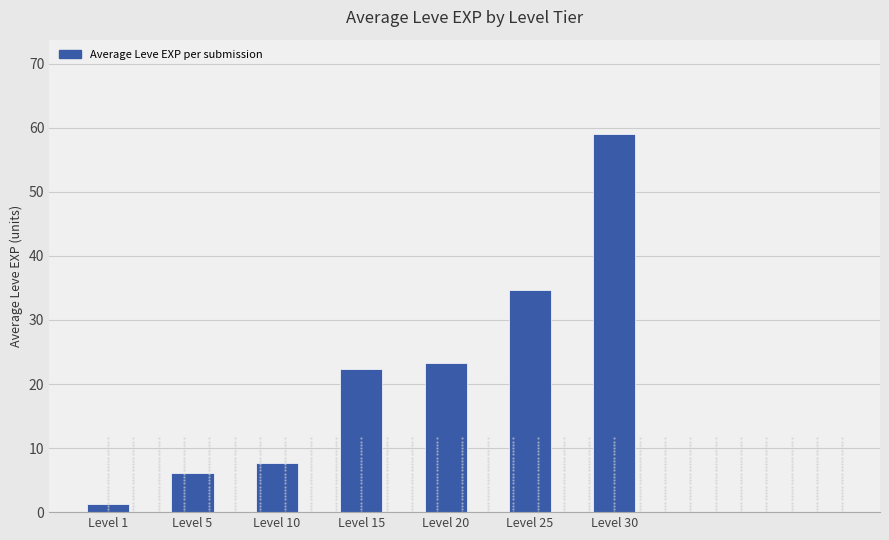

Does the chart contain stacked bars?

No